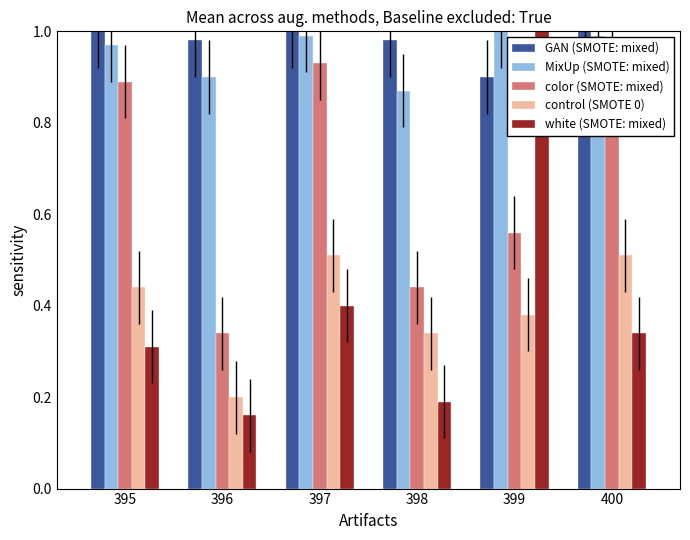

Rank the series by their maximum value, from lowest to highest.

control (SMOTE 0), color (SMOTE: mixed), GAN (SMOTE: mixed), MixUp (SMOTE: mixed), white (SMOTE: mixed)